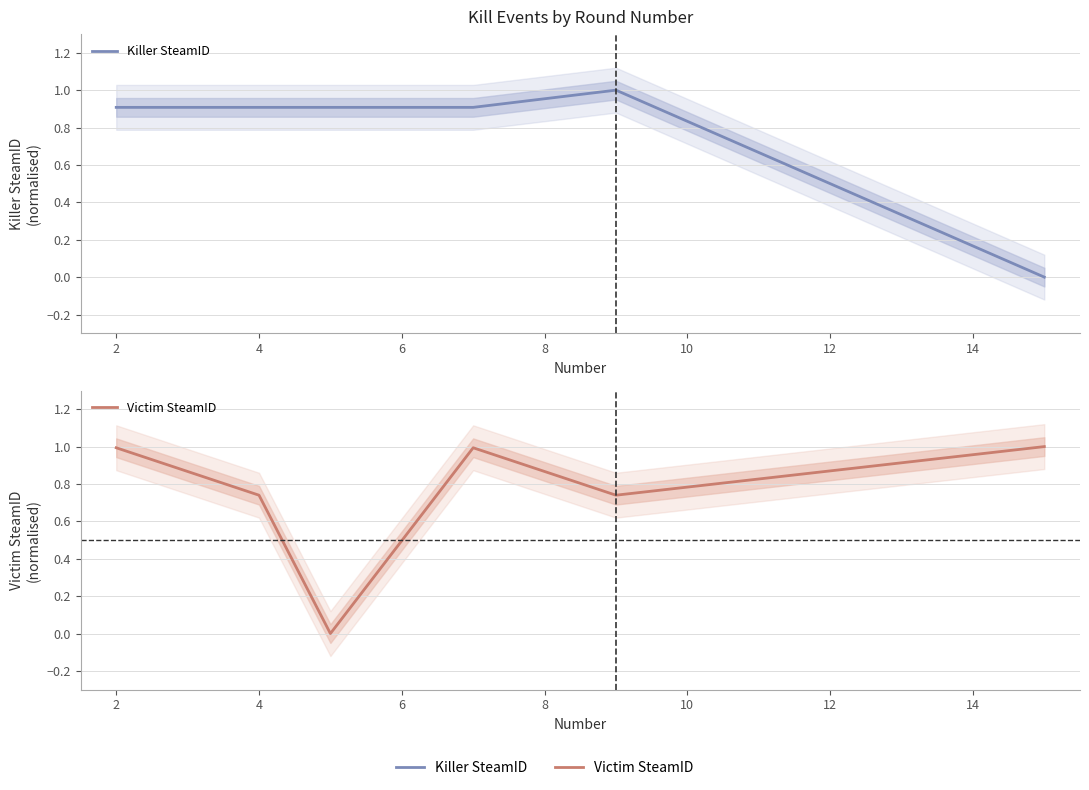

How many lines are shown in the chart?

2